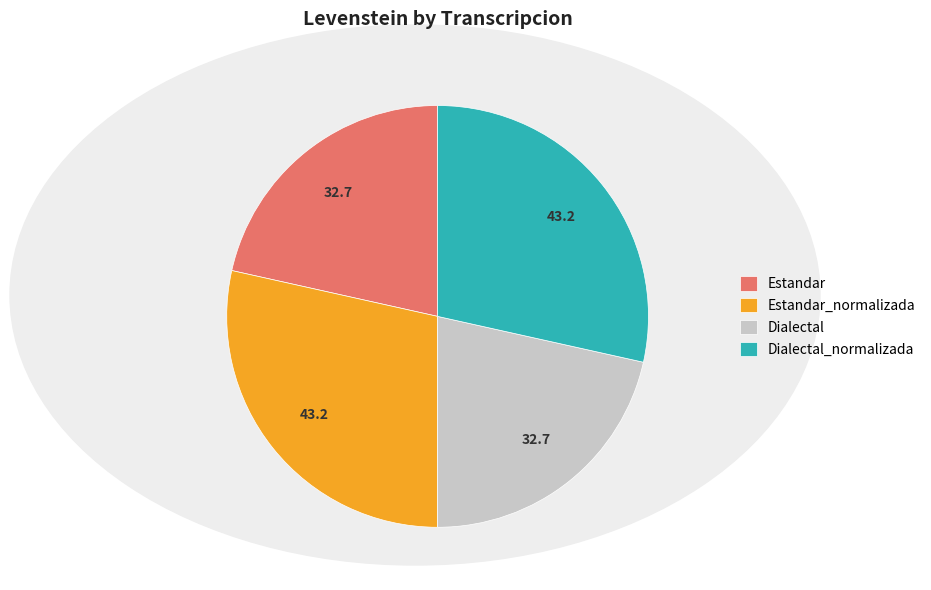

Is it true that Estandar is 22% of the pie?

True